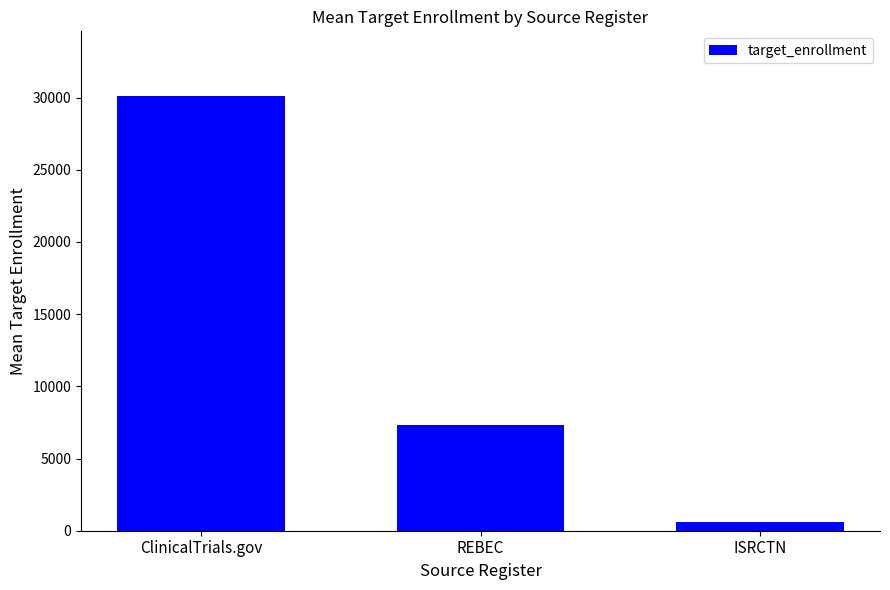

What is the value of the 3rd bar from the left?

588